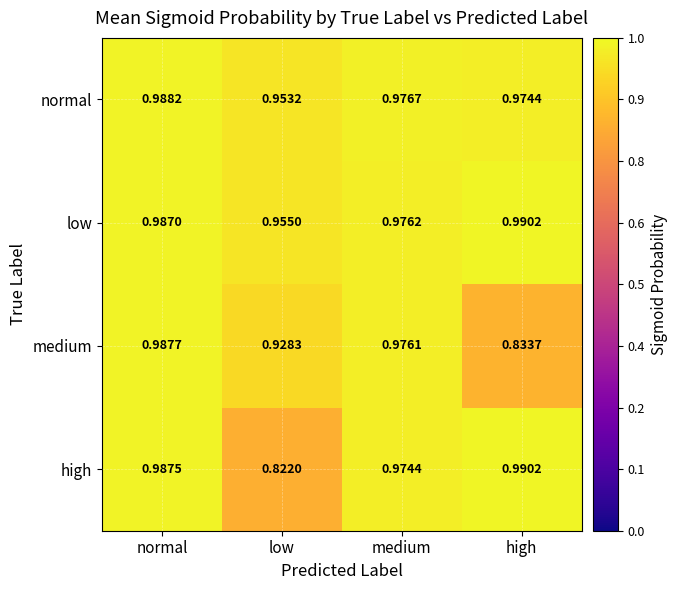

Rank the series at normal from lowest to highest value.

low, high, medium, normal